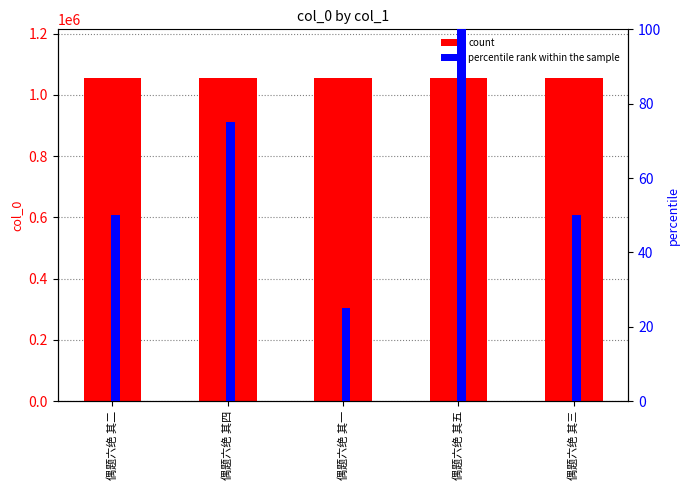

What is the difference between the col_0 values at 偶题六绝 其三 and 偶题六绝 其一?

2